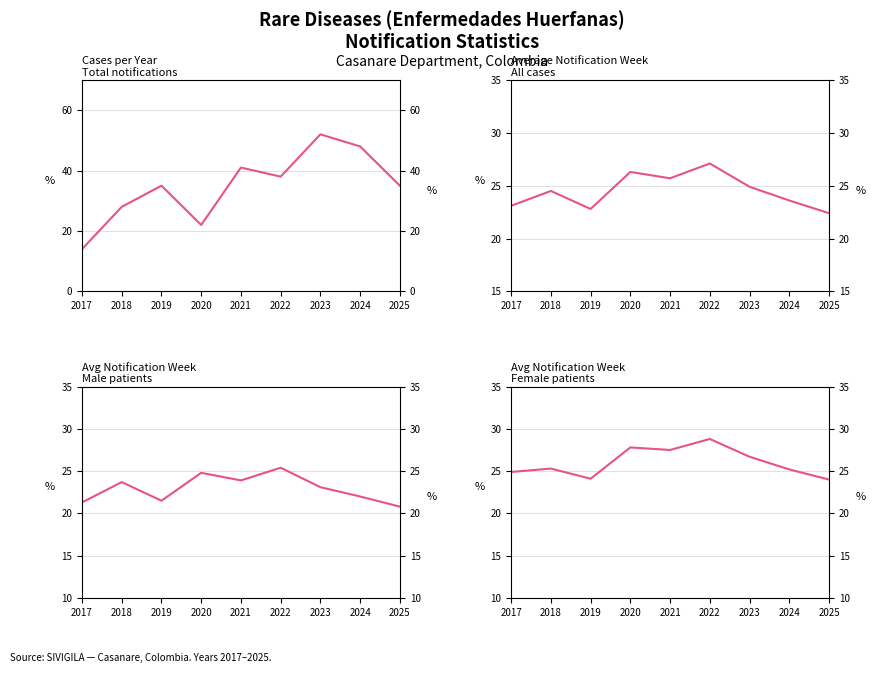

At which category does the chart reach its minimum across all series?

2017